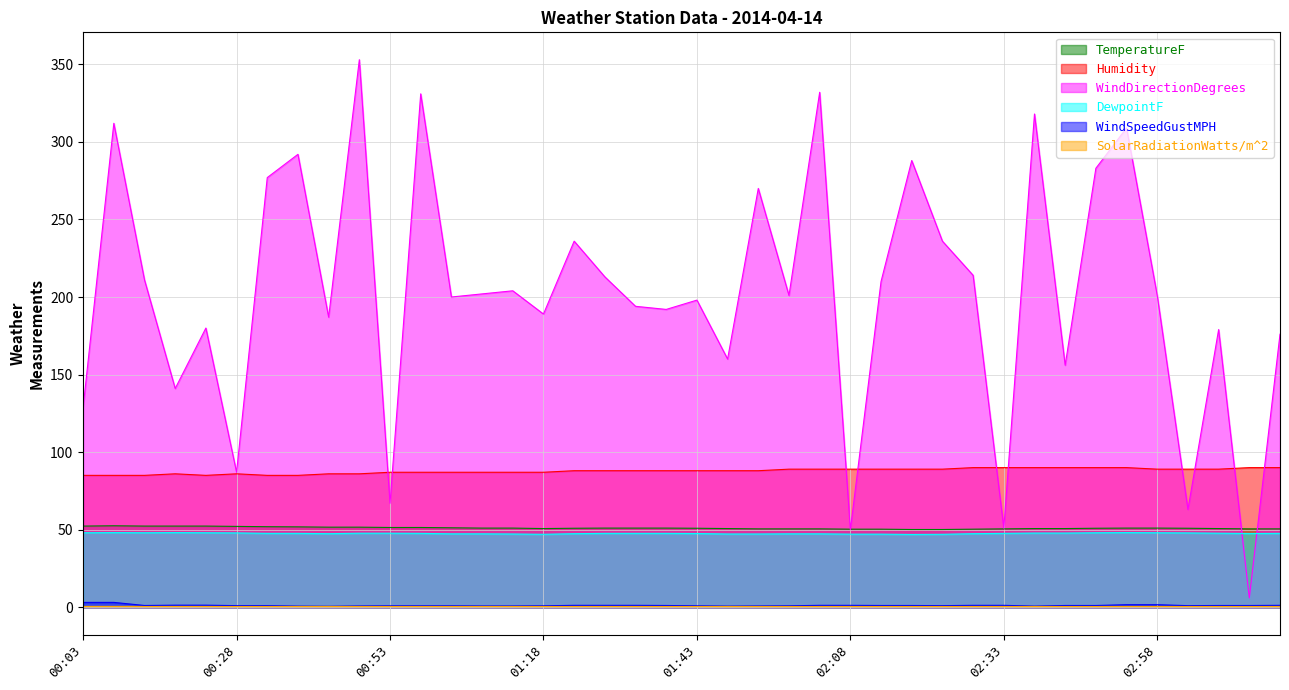

What is the spread (max minus min) of values at 02:08?

88.0